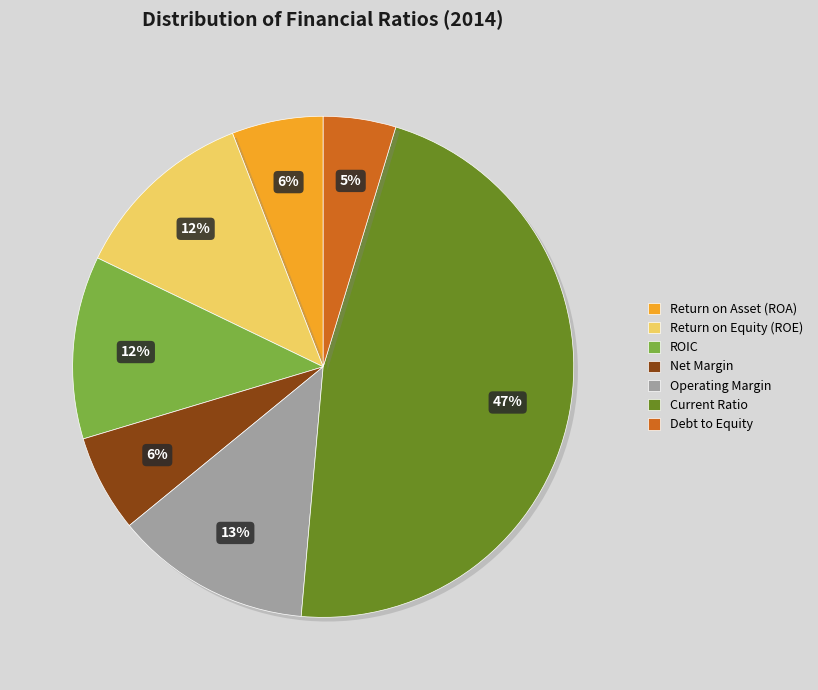

Between Current Ratio and Operating Margin, which is larger?

Current Ratio